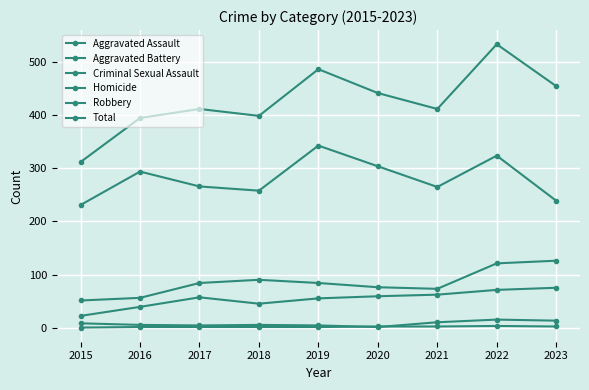

Is this an area chart (filled region under the line)?

No